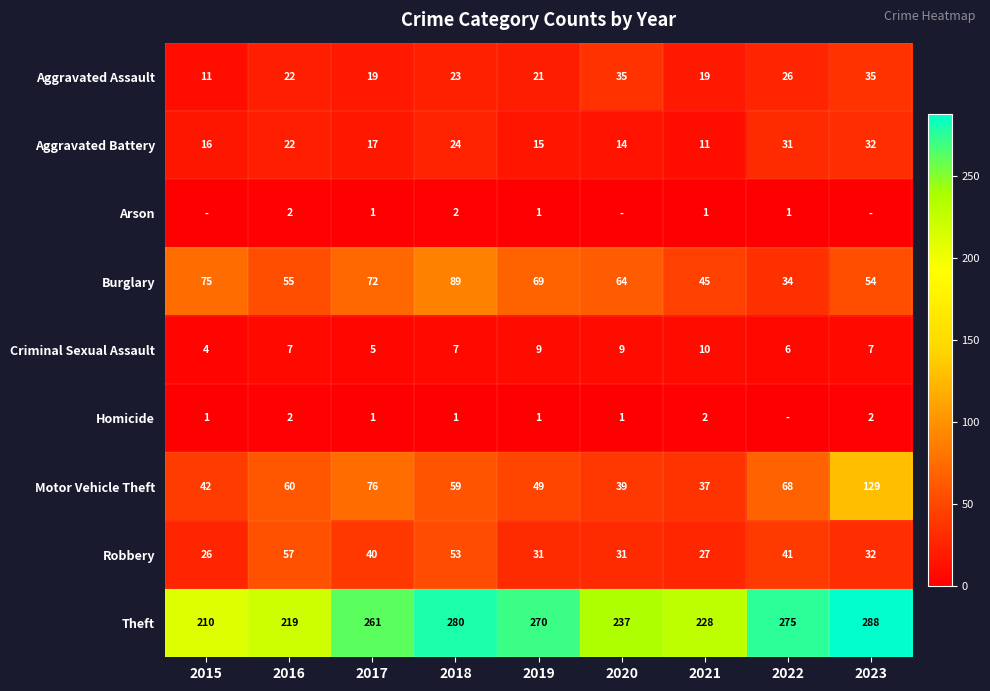

Where is Motor Vehicle Theft nearest to the value 83?

2017